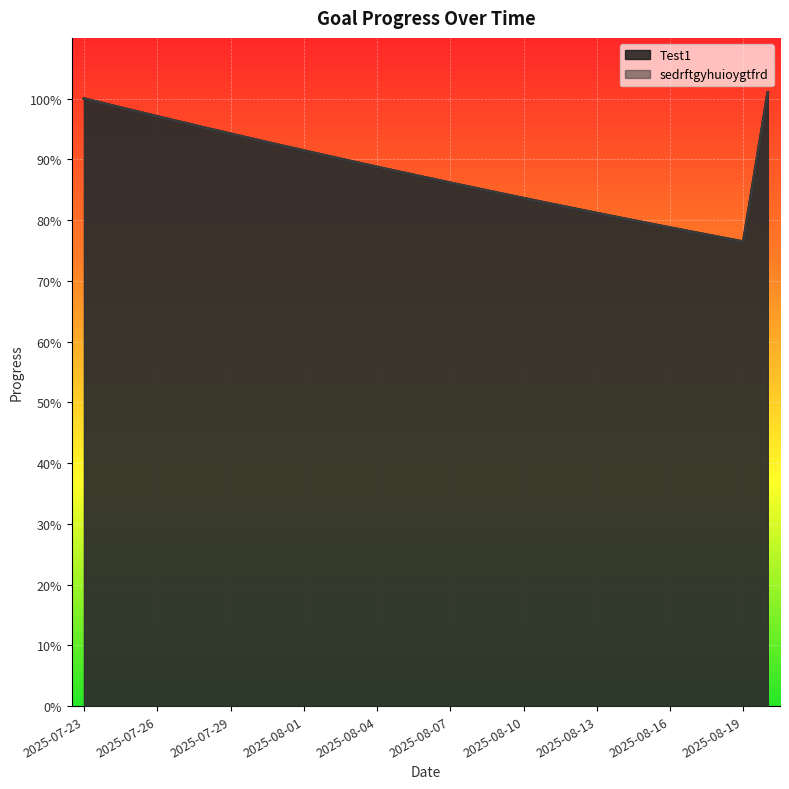

What is the label of the 2nd point from the left?

2025-07-24